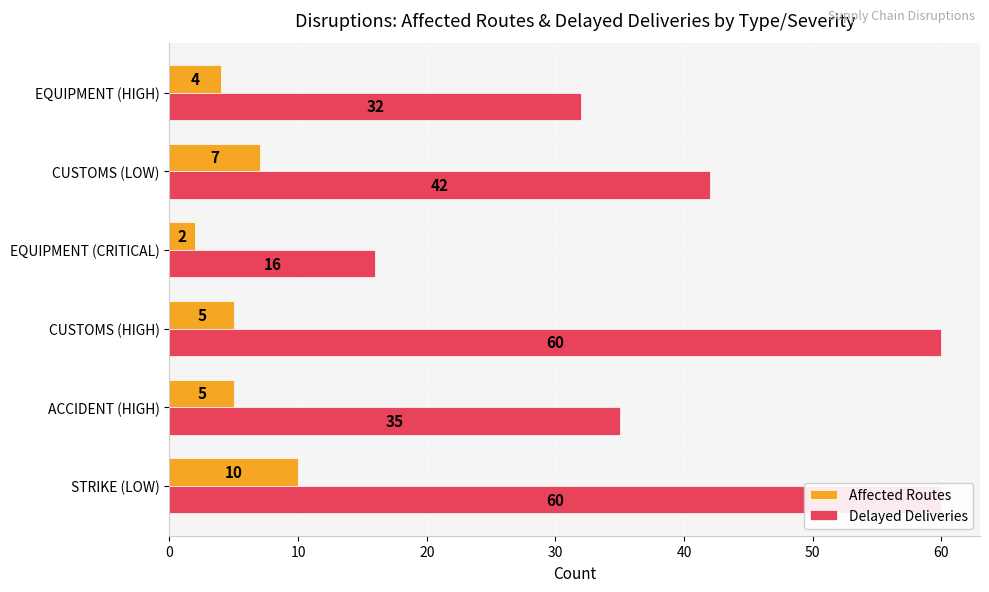

What is the difference between the maximum and second lowest values in the Delayed Deliveries series?

28